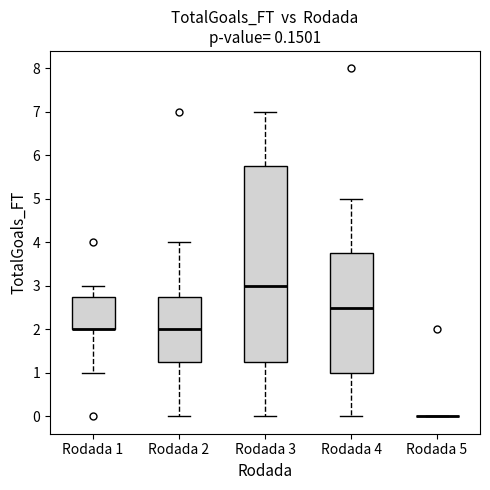

Comparing the boxes themselves (not the whiskers), which one is the tallest?

Rodada 3